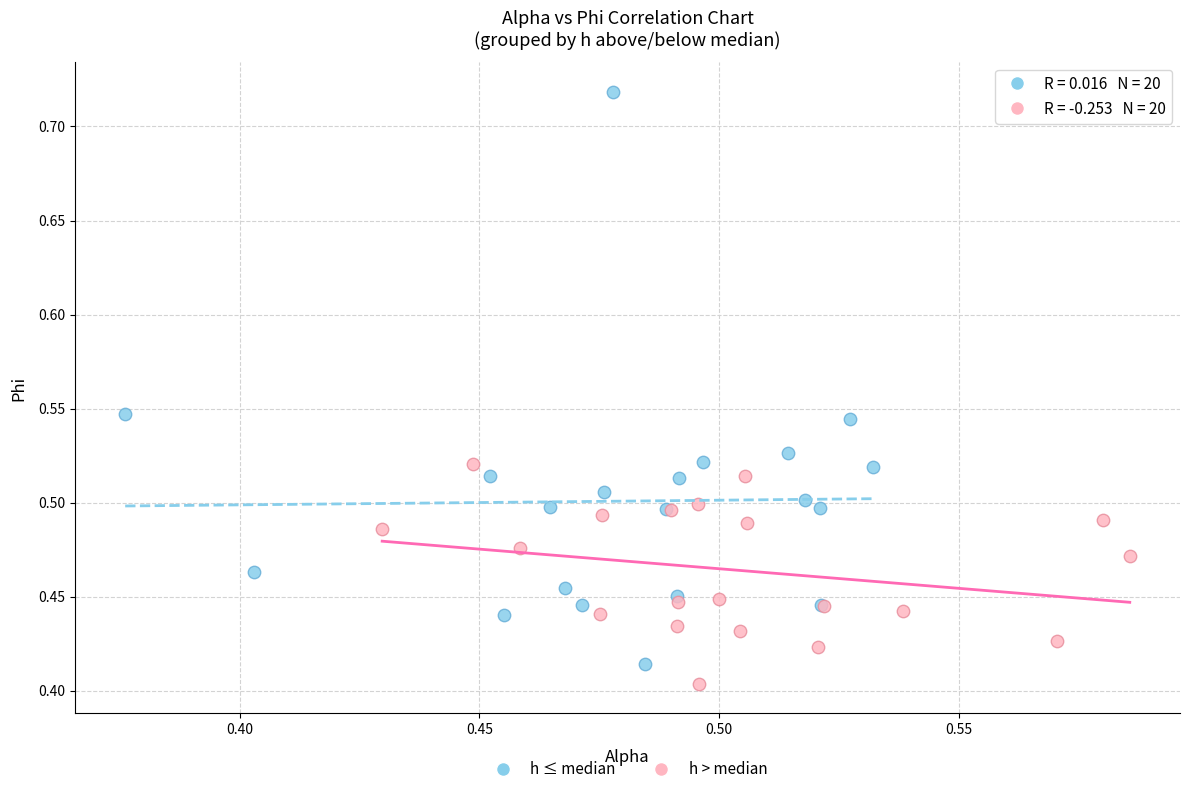

Which series contains the highest Y value?

h ≤ median